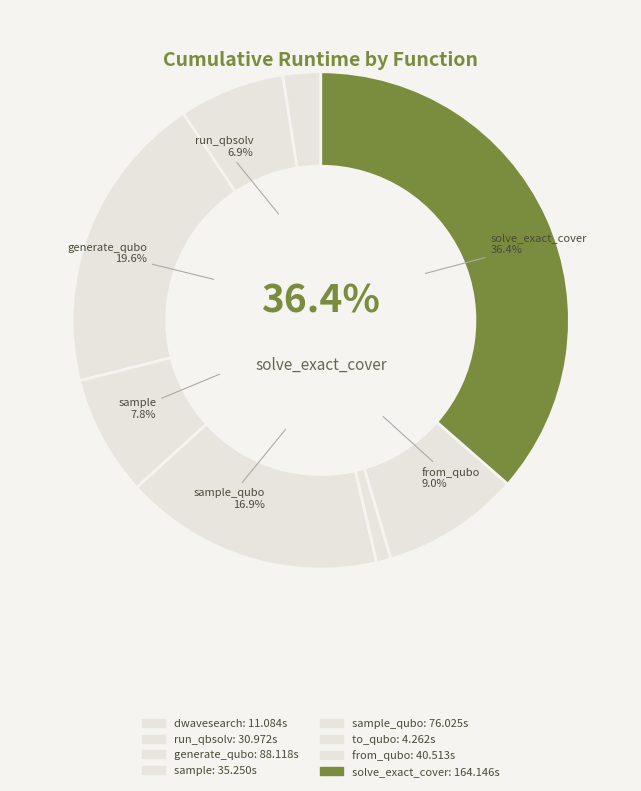

Does any single category account for the majority?

No